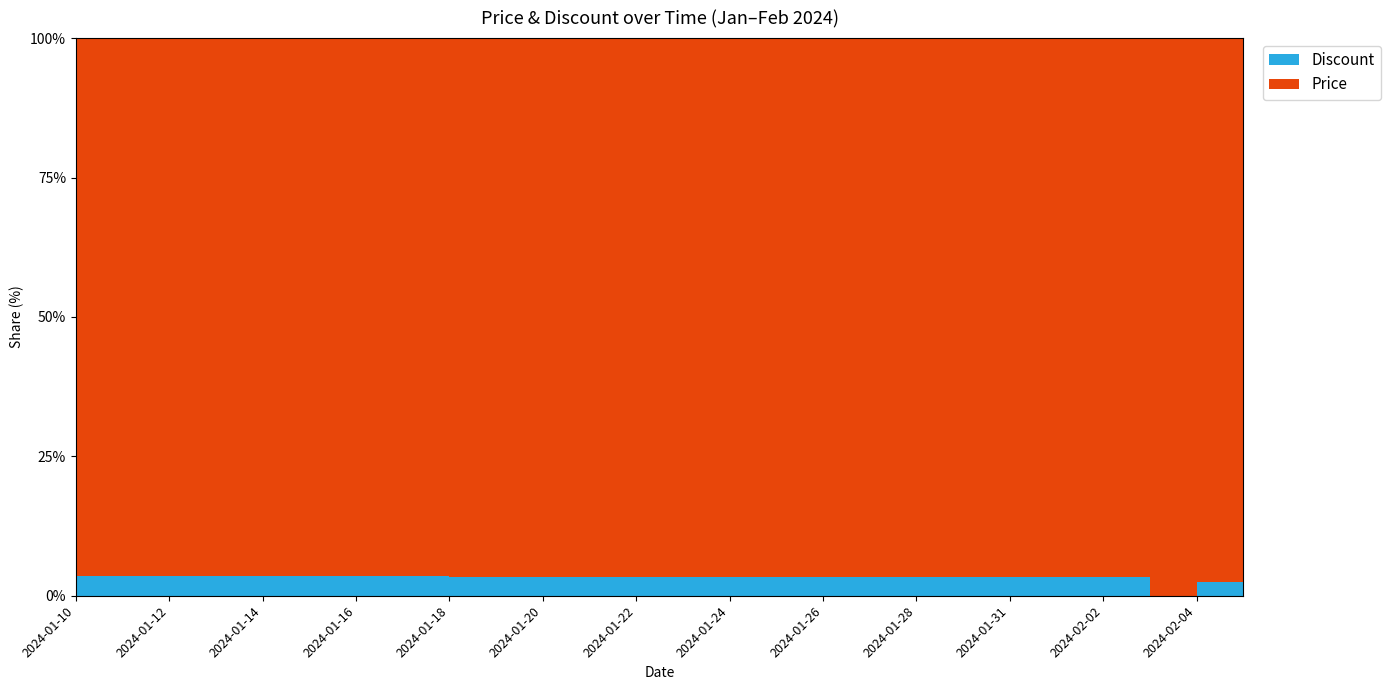

Reading left to right, what are all the values shown in this chart?

Price: 799000	799000	799000	799000	799000	799000	799000	799000	819000	819000	819000	813000	813000	813000	813000	813000	813000	819000	819000	819000	819000	819000	819000	1132000	879000	879000
Discount: 29	29	29	29	29	29	29	29	28	28	28	28	28	28	28	28	28	28	28	28	28	28	28	0	22	22